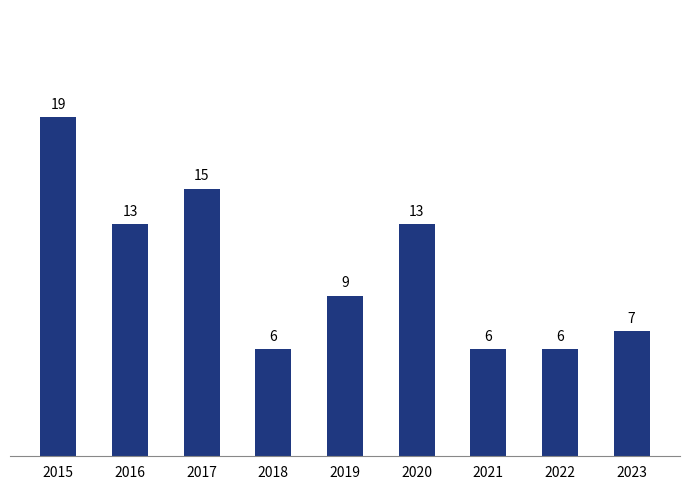

What is the change in value from 2018 to 2019?

+3